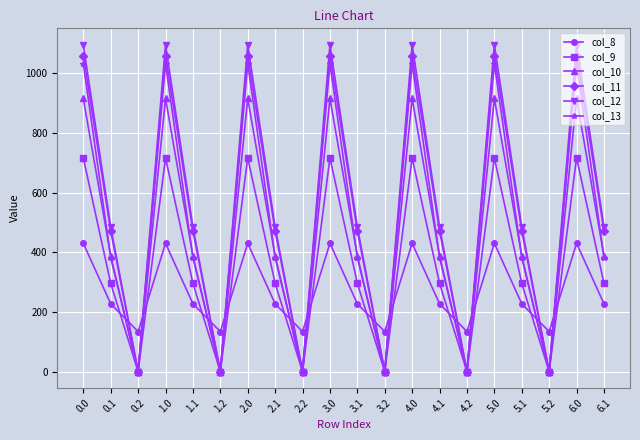

What is the difference between the highest and lowest values at 1.1?

257.9